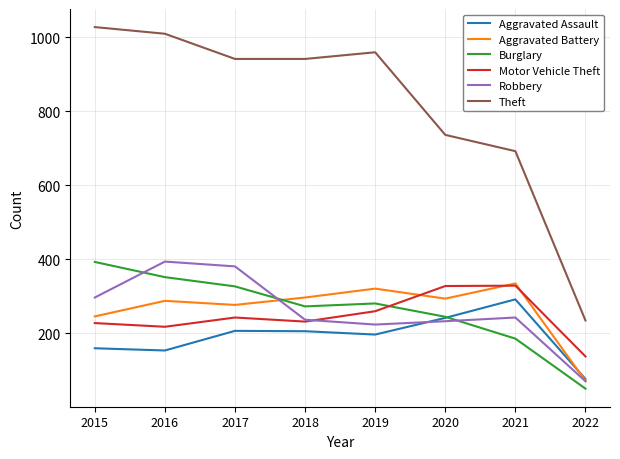

What is the smallest value displayed?

51